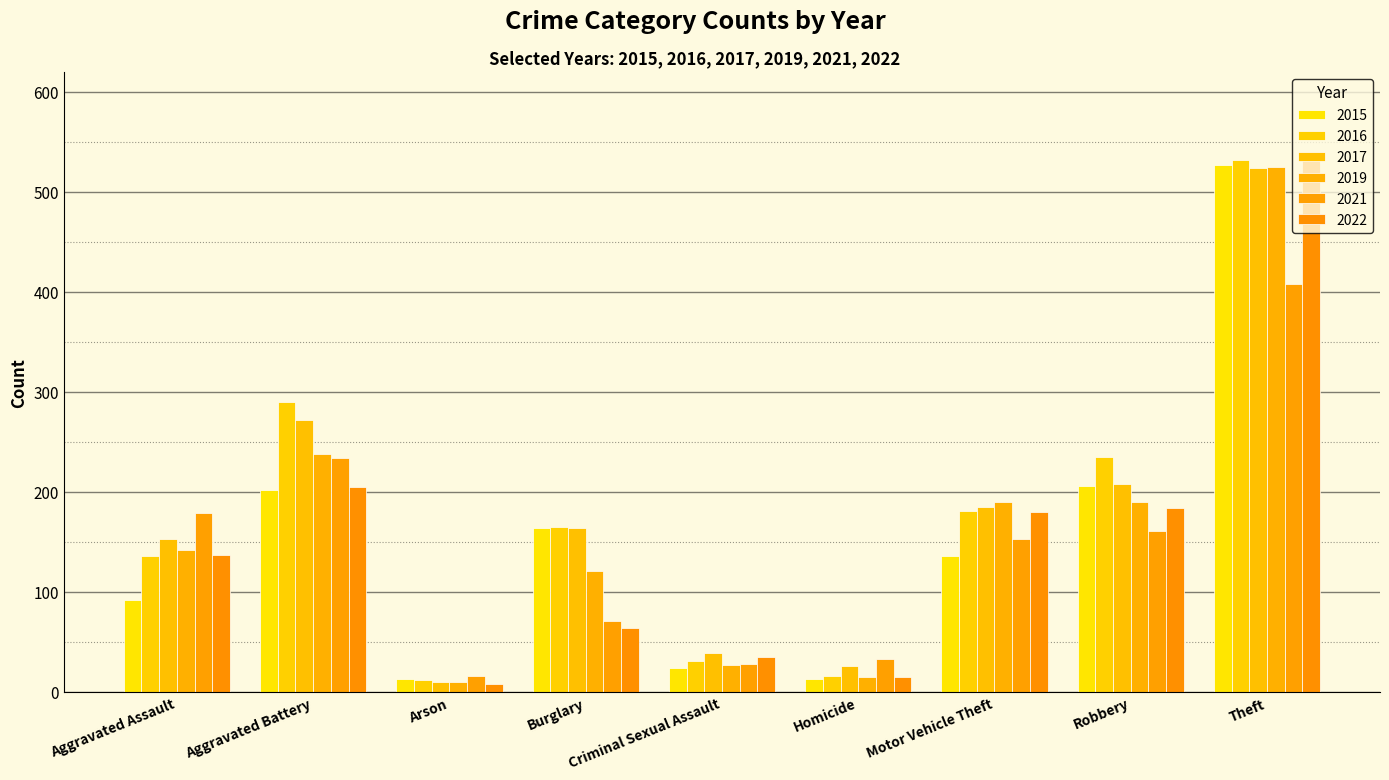

At which label does 2022 reach its minimum?

Arson